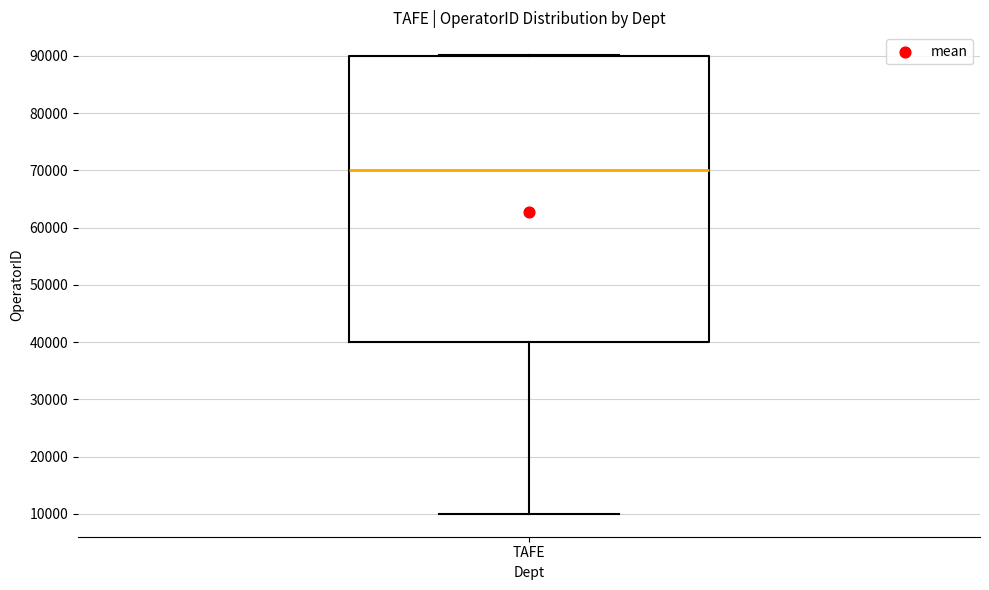

Transcribe this box plot: give where the median line is, the range the box spans, and where the two whiskers end, as read against the y-axis. The values are not printed on the chart, so give them approximately, as read against the axis.

median 70000, box 40000 to 90000, whiskers 10000 to 90000